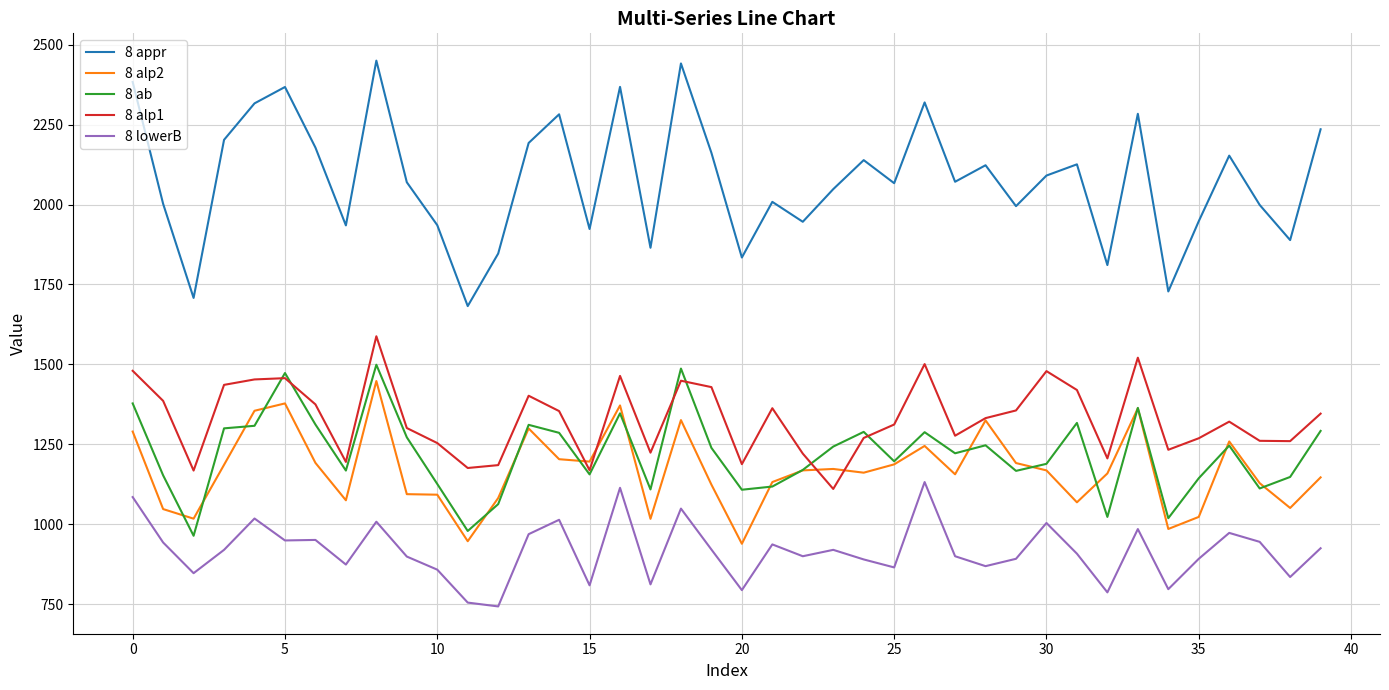

What is the greatest value displayed?

2450.2